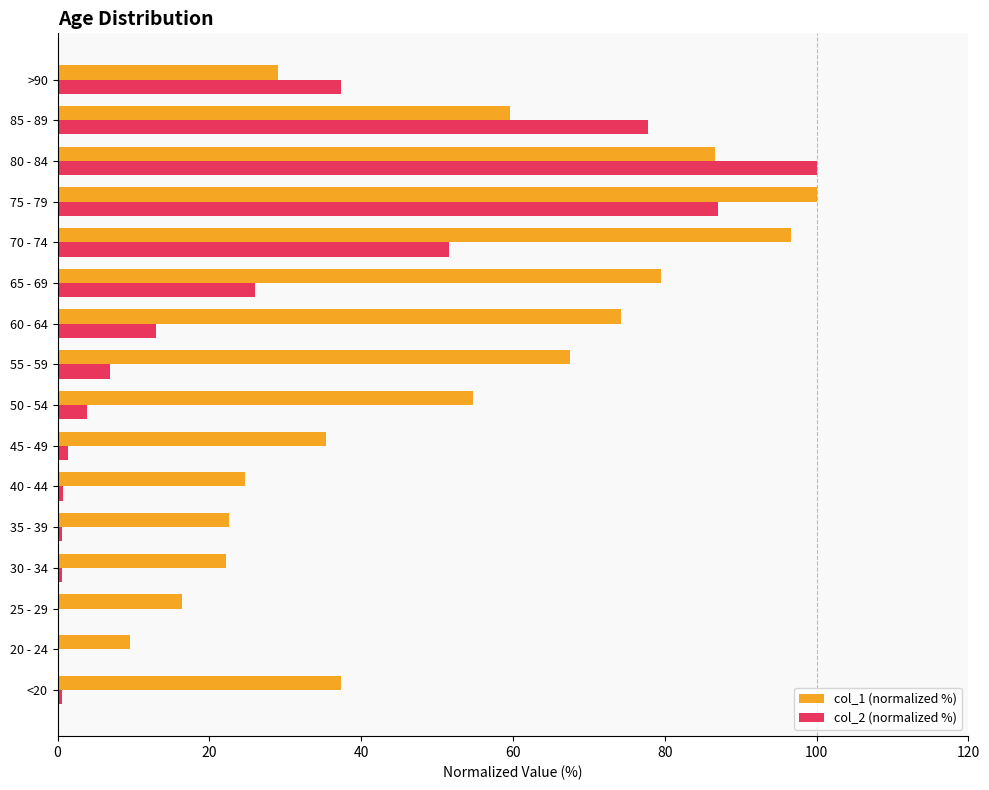

The value of col_2 (normalized %) at >90 is 37.4. True or false?

True